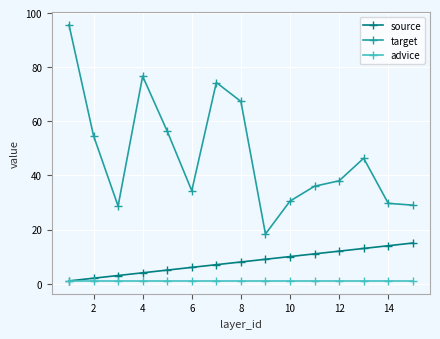

What are all the series names shown in the legend?

source, target, advice